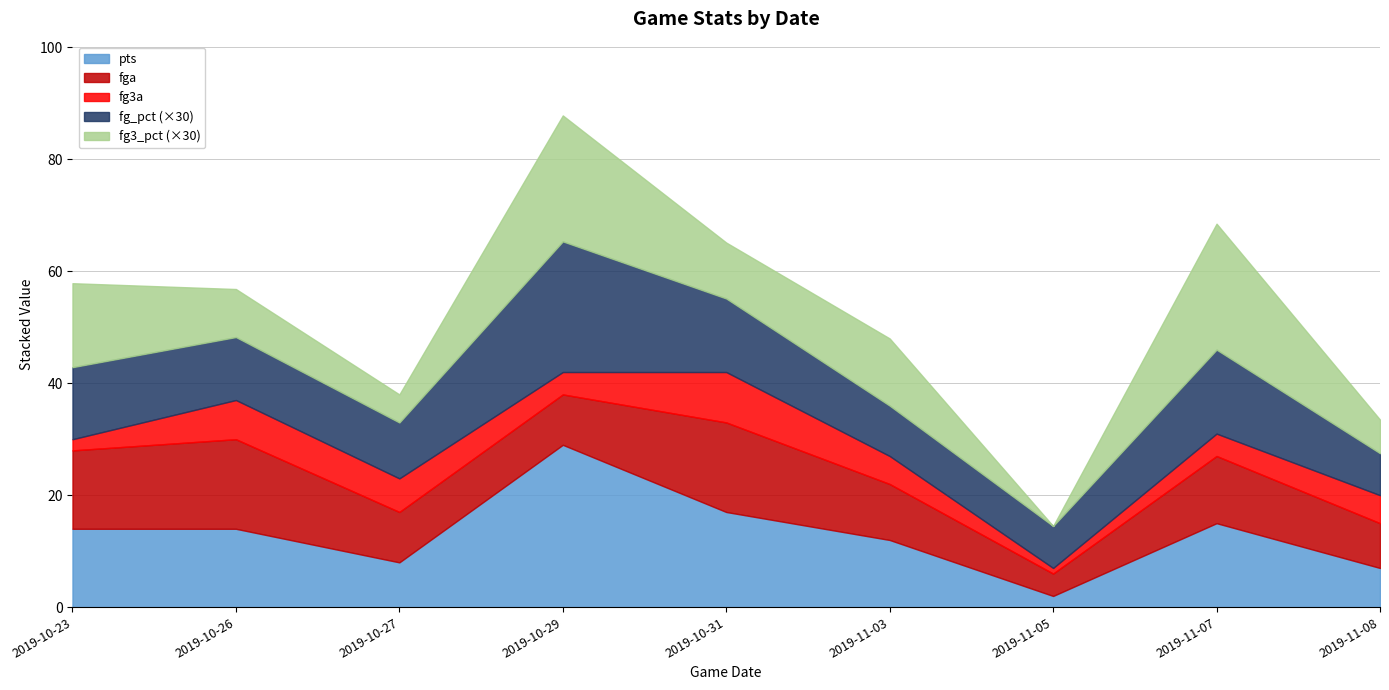

After their last crossing, which series has the higher values: fg3_pct or fg_pct?

fg_pct